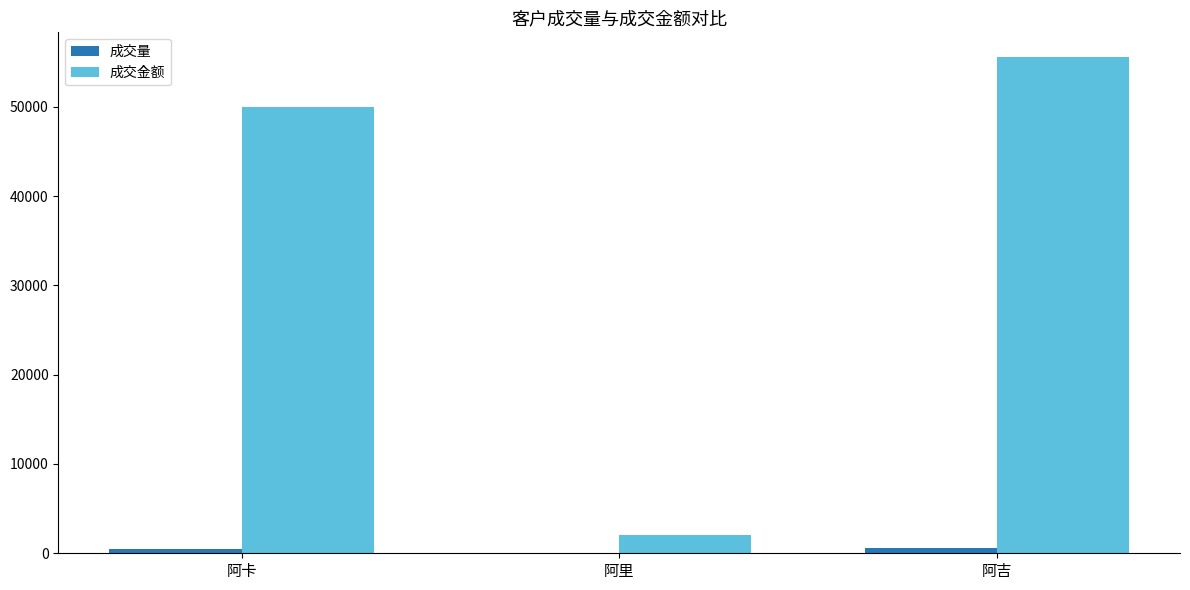

What is the greatest value displayed?

55555